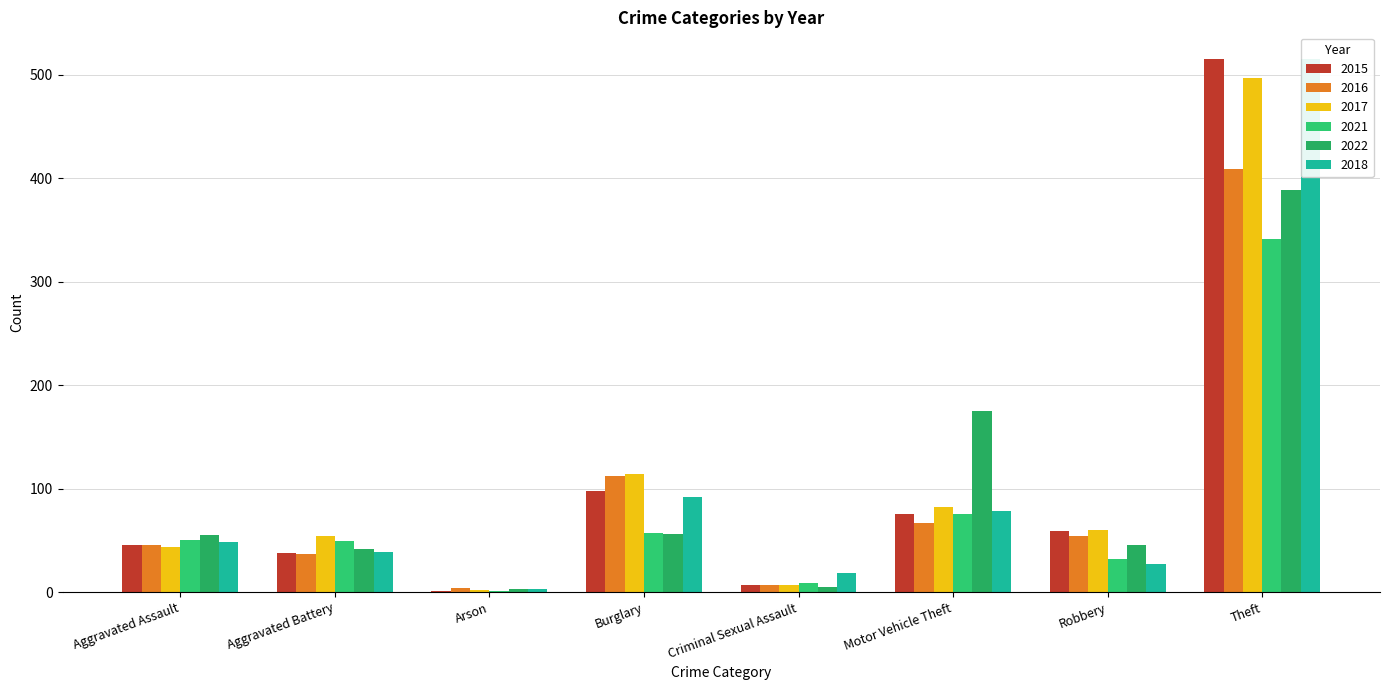

Reading right to left, transcribe all the data shown in this chart.

2015: Theft=515	Robbery=59	Motor Vehicle Theft=75	Criminal Sexual Assault=7	Burglary=98	Arson=1	Aggravated Battery=38	Aggravated Assault=46
2016: Theft=409	Robbery=54	Motor Vehicle Theft=67	Criminal Sexual Assault=7	Burglary=112	Arson=4	Aggravated Battery=37	Aggravated Assault=46
2017: Theft=497	Robbery=60	Motor Vehicle Theft=82	Criminal Sexual Assault=7	Burglary=114	Arson=2	Aggravated Battery=54	Aggravated Assault=44
2021: Theft=341	Robbery=32	Motor Vehicle Theft=75	Criminal Sexual Assault=9	Burglary=57	Arson=1	Aggravated Battery=49	Aggravated Assault=50
2022: Theft=388	Robbery=46	Motor Vehicle Theft=175	Criminal Sexual Assault=5	Burglary=56	Arson=3	Aggravated Battery=42	Aggravated Assault=55
2018: Theft=515	Robbery=27	Motor Vehicle Theft=78	Criminal Sexual Assault=18	Burglary=92	Arson=3	Aggravated Battery=39	Aggravated Assault=48